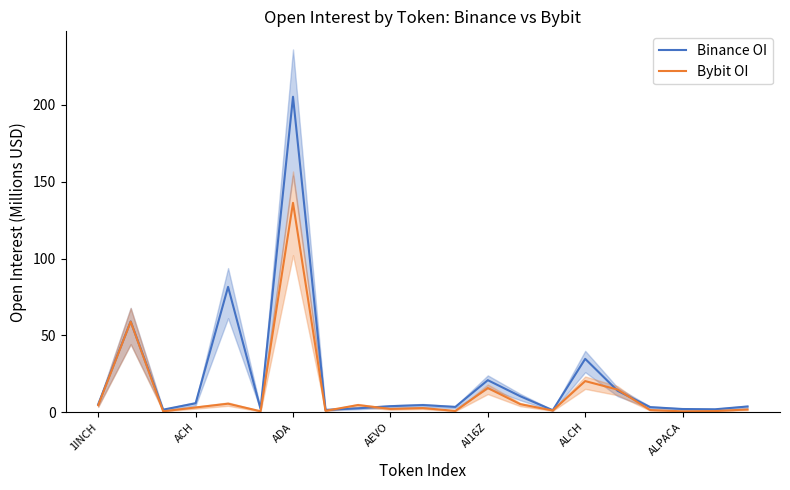

True or false: Binance OI and Bybit OI intersect in this chart.

True